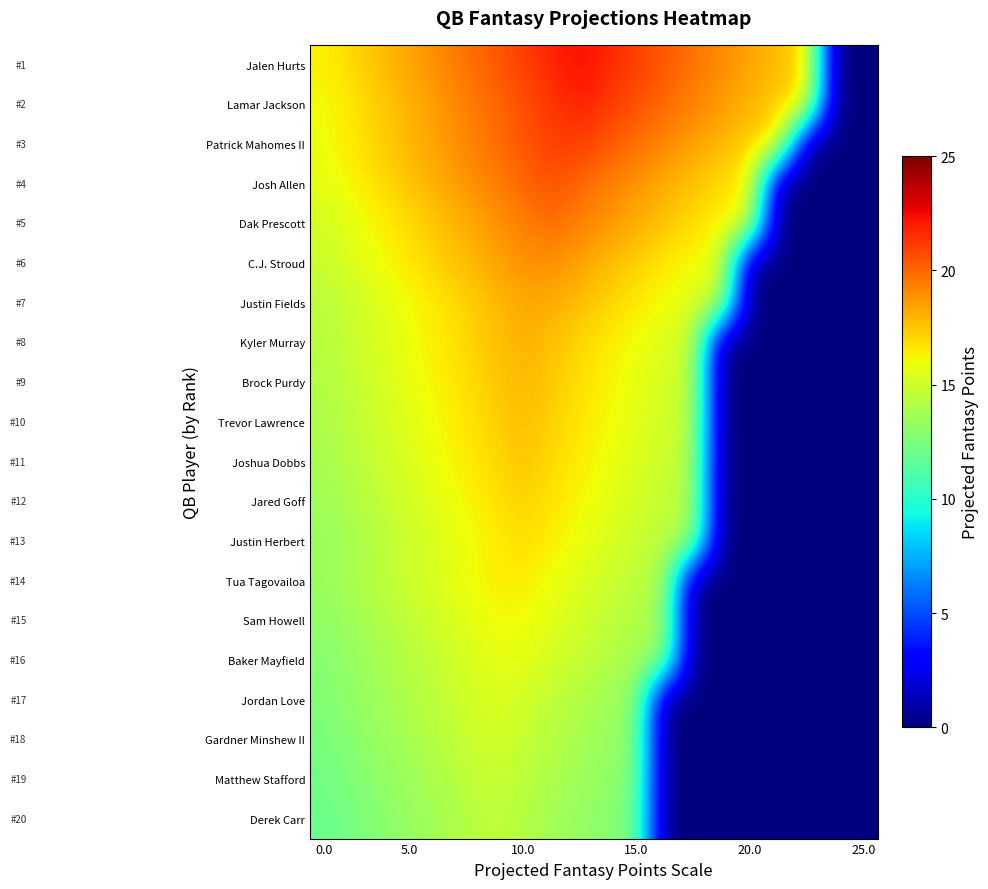

Reading left to right, extract all data points from this chart.

Jalen Hurts: 16.4	17.0	17.7	18.4	19.0	19.7	20.4	21.1	21.7	22.4	21.7	21.1	20.4	19.7	19.0	18.4	17.7	17.0	0.0	0.0
Lamar Jackson: 16.0	16.6	17.3	18.0	18.6	19.3	19.9	20.6	21.2	21.9	21.2	20.6	19.9	19.3	18.6	18.0	17.3	16.6	0.0	0.0
Patrick Mahomes II: 15.9	16.6	17.2	17.9	18.5	19.2	19.8	20.4	21.1	21.1	20.4	19.8	19.2	18.5	17.9	17.2	16.6	0.0	0.0	0.0
Josh Allen: 15.7	16.3	16.9	17.5	18.1	18.7	19.4	20.0	20.6	20.0	19.4	18.7	18.1	17.5	16.9	16.3	0.0	0.0	0.0	0.0
Dak Prescott: 15.1	15.7	16.3	16.9	17.5	18.1	18.7	19.3	19.9	19.3	18.7	18.1	17.5	16.9	16.3	15.7	0.0	0.0	0.0	0.0
C.J. Stroud: 14.9	15.5	16.0	16.6	17.2	17.8	18.3	18.9	18.9	18.3	17.8	17.2	16.6	16.0	15.5	0.0	0.0	0.0	0.0	0.0
Justin Fields: 14.3	14.9	15.4	16.0	16.6	17.1	17.7	18.2	18.2	17.7	17.1	16.6	16.0	15.4	14.9	0.0	0.0	0.0	0.0	0.0
Kyler Murray: 14.3	14.8	15.4	15.9	16.5	17.0	17.6	18.1	17.6	17.0	16.5	15.9	15.4	14.8	0.0	0.0	0.0	0.0	0.0	0.0
Brock Purdy: 14.1	14.7	15.2	15.8	16.3	16.8	17.4	17.9	17.4	16.8	16.3	15.8	15.2	14.7	0.0	0.0	0.0	0.0	0.0	0.0
Trevor Lawrence: 14.0	14.5	15.0	15.6	16.1	16.6	17.2	17.7	17.2	16.6	16.1	15.6	15.0	14.5	0.0	0.0	0.0	0.0	0.0	0.0
Joshua Dobbs: 13.8	14.4	14.9	15.4	15.9	16.4	17.0	17.5	17.0	16.4	15.9	15.4	14.9	14.4	0.0	0.0	0.0	0.0	0.0	0.0
Jared Goff: 13.6	14.1	14.6	15.1	15.7	16.2	16.7	17.2	16.7	16.2	15.7	15.1	14.6	14.1	0.0	0.0	0.0	0.0	0.0	0.0
Justin Herbert: 13.4	13.9	14.4	14.9	15.4	15.9	16.4	16.9	16.4	15.9	15.4	14.9	14.4	13.9	0.0	0.0	0.0	0.0	0.0	0.0
Tua Tagovailoa: 13.4	13.9	14.4	14.9	15.4	15.9	16.4	16.4	15.9	15.4	14.9	14.4	13.9	0.0	0.0	0.0	0.0	0.0	0.0	0.0
Sam Howell: 13.1	13.6	14.1	14.6	15.1	15.6	16.1	16.1	15.6	15.1	14.6	14.1	13.6	0.0	0.0	0.0	0.0	0.0	0.0	0.0
Baker Mayfield: 12.8	13.3	13.8	14.2	14.7	15.2	15.7	15.7	15.2	14.7	14.2	13.8	13.3	0.0	0.0	0.0	0.0	0.0	0.0	0.0
Jordan Love: 12.7	13.2	13.6	14.1	14.6	15.0	15.5	15.0	14.6	14.1	13.6	13.2	0.0	0.0	0.0	0.0	0.0	0.0	0.0	0.0
Gardner Minshew II: 12.5	12.9	13.4	13.8	14.3	14.7	15.2	14.7	14.3	13.8	13.4	12.9	0.0	0.0	0.0	0.0	0.0	0.0	0.0	0.0
Matthew Stafford: 12.2	12.7	13.1	13.6	14.0	14.5	14.9	14.5	14.0	13.6	13.1	12.7	0.0	0.0	0.0	0.0	0.0	0.0	0.0	0.0
Derek Carr: 12.0	12.4	12.8	13.3	13.7	14.2	14.6	14.2	13.7	13.3	12.8	12.4	0.0	0.0	0.0	0.0	0.0	0.0	0.0	0.0